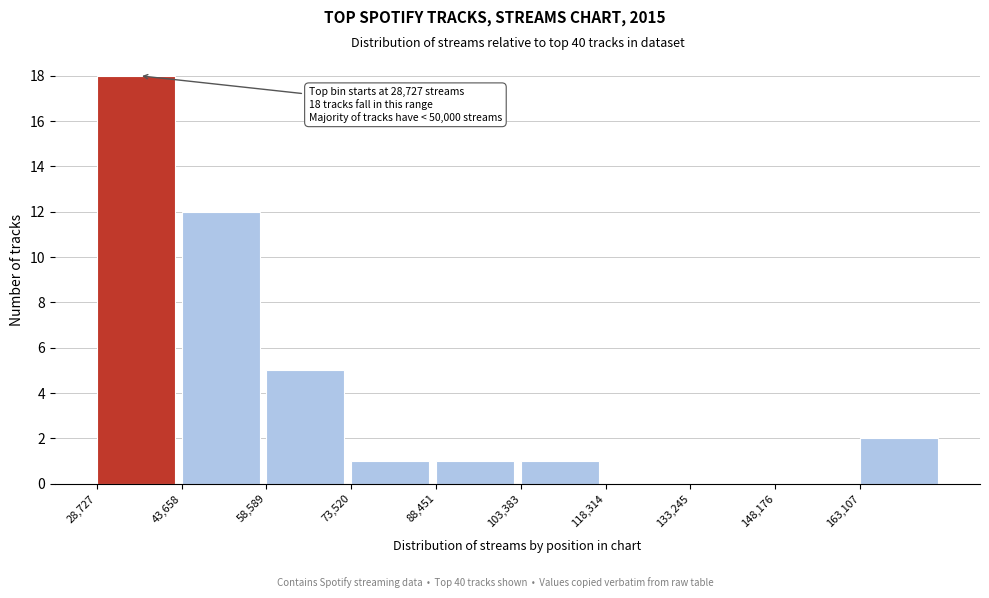

Which range on the x-axis has the tallest bar?

28000 to 44000